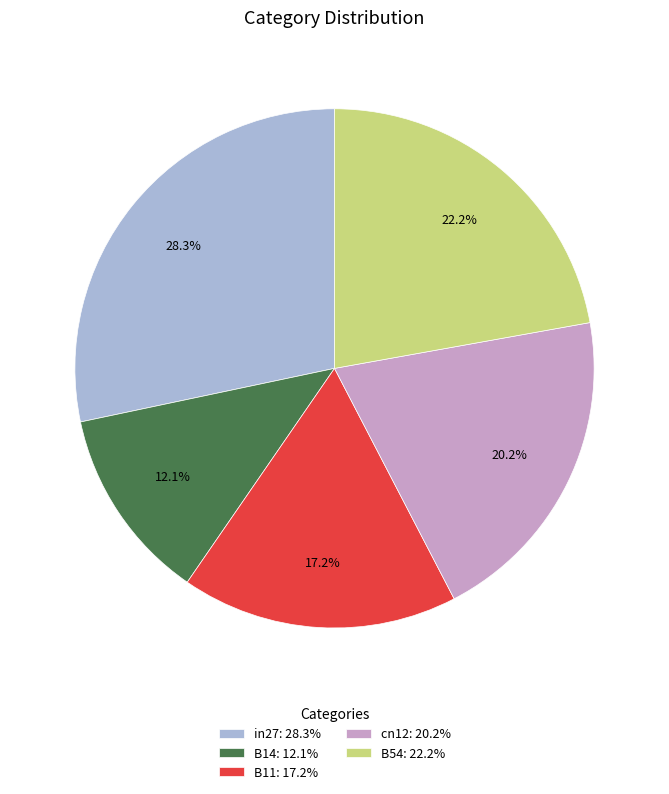

To the nearest percent, what is the average slice percentage?

20%